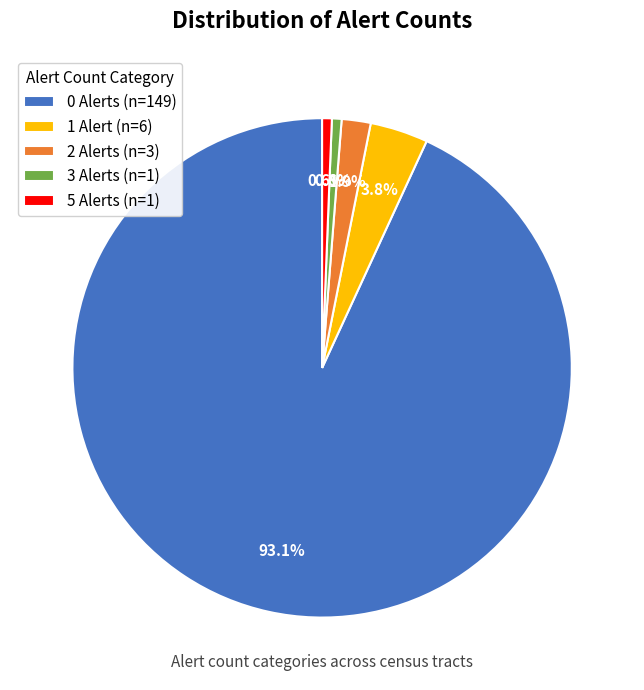

Is there a majority slice in this chart?

Yes